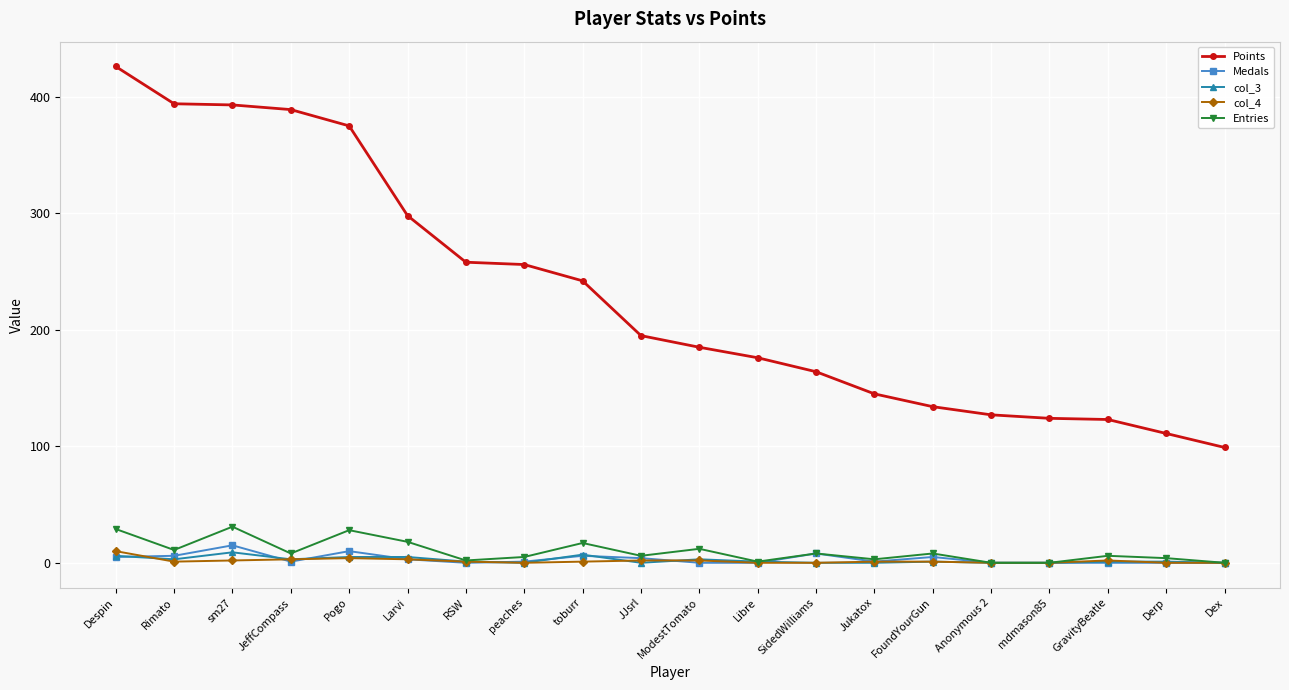

Between Larvi and GravityBeatle, which series saw the biggest shift?

Points